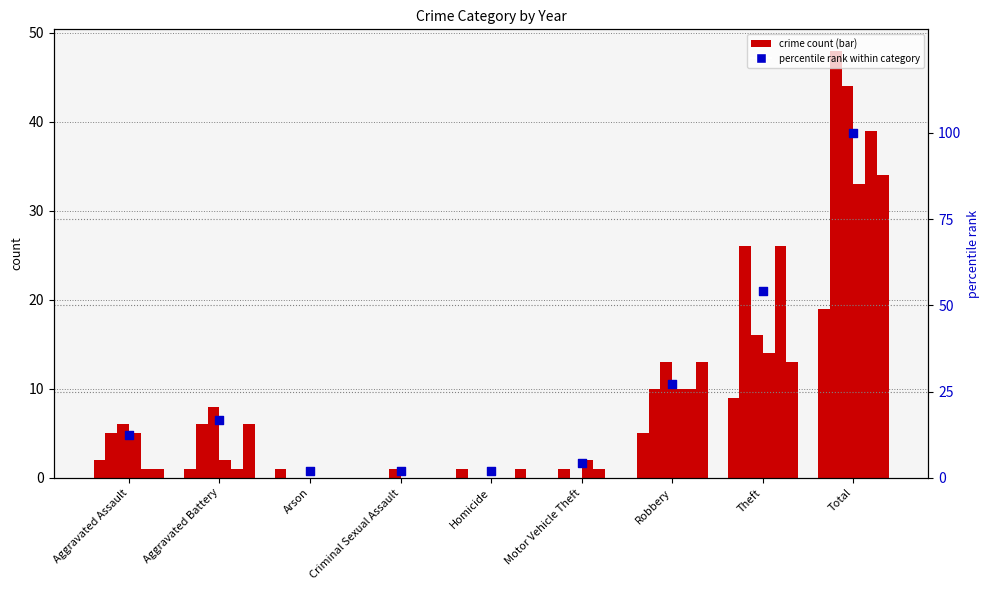

Between Aggravated Battery and Motor Vehicle Theft, which is larger?

Aggravated Battery